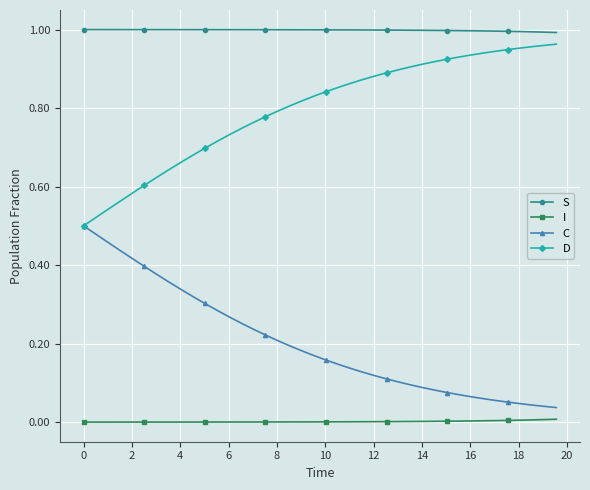

Does the chart have visible grid lines?

Yes